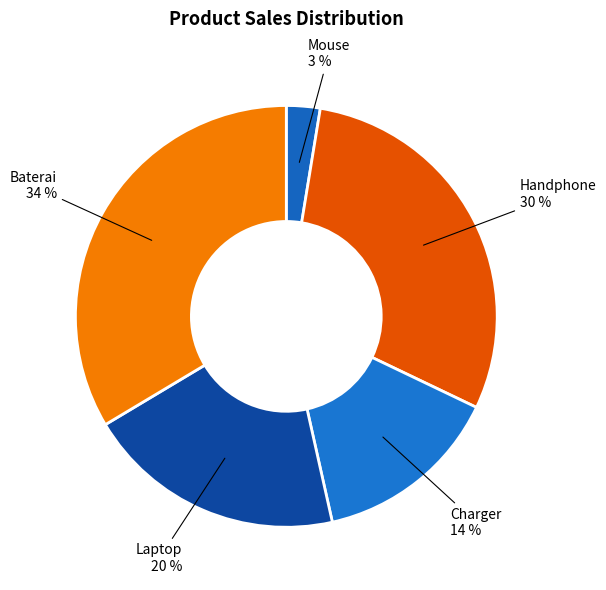

What is the smallest slice in the pie chart?

Mouse